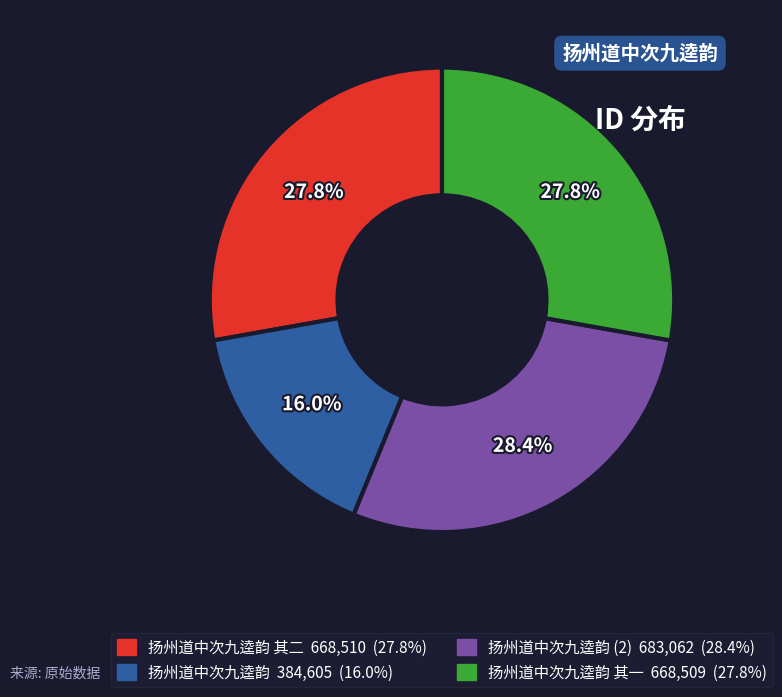

What is the ratio of the value at 扬州道中次九逵韵 其一 668,509 (27.8%) to the value at 扬州道中次九逵韵 384,605 (16.0%)?

1.7